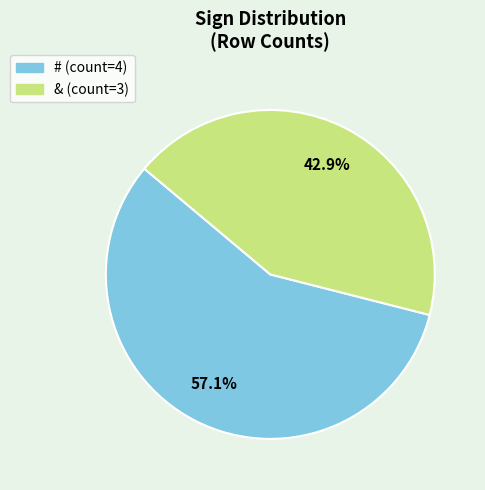

Which category accounts for the majority?

#